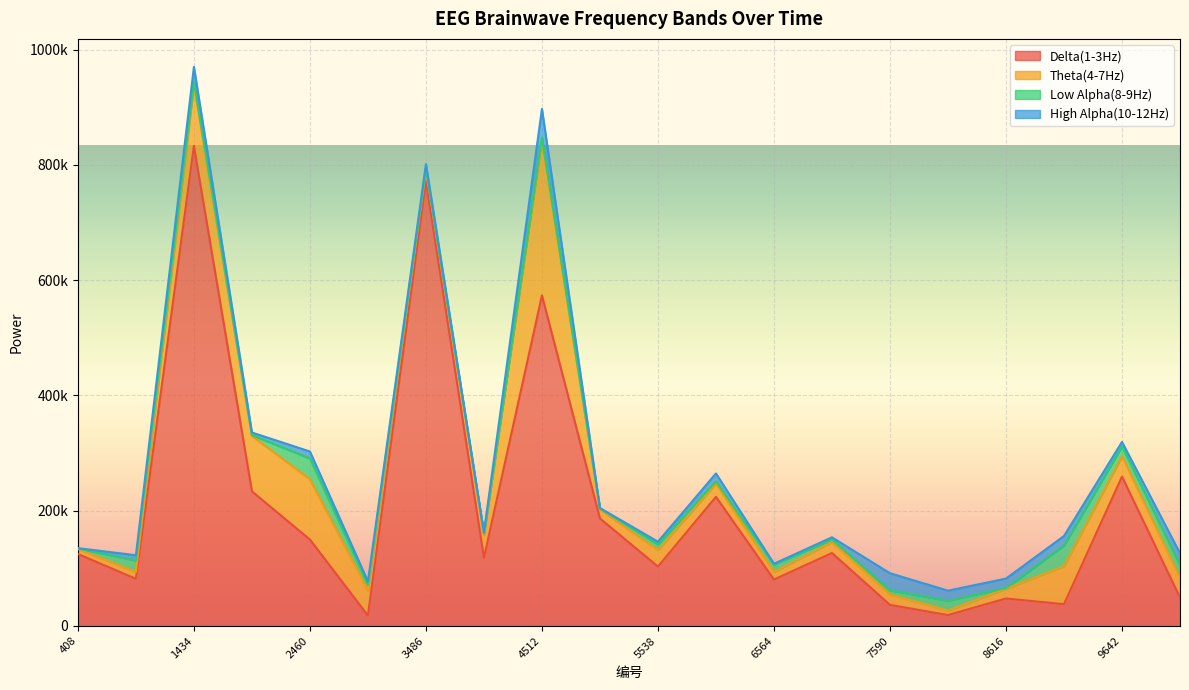

What are all the series names shown in the legend?

Delta(1-3Hz), Theta(4-7Hz), Low Alpha(8-9Hz), High Alpha(10-12Hz)